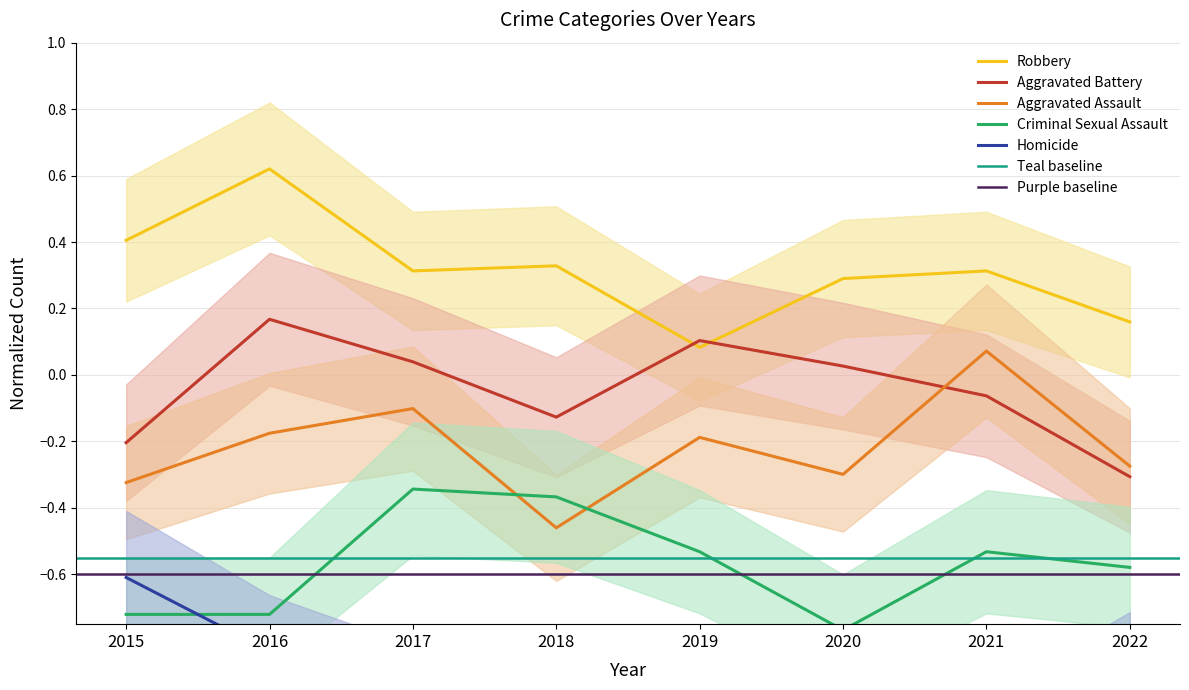

At which label does Aggravated Assault first exceed 0?

2021